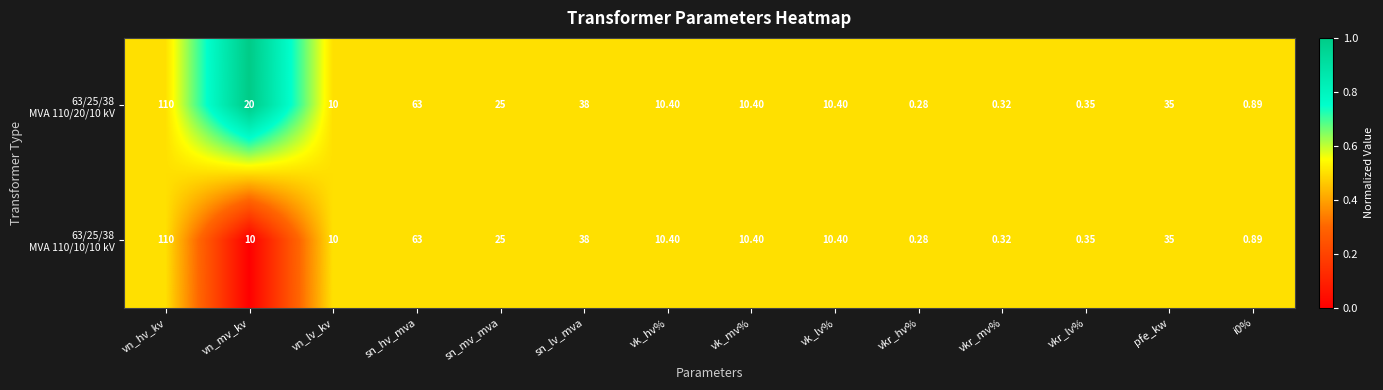

Which label corresponds to the smallest value in the chart?

vkr_hv%